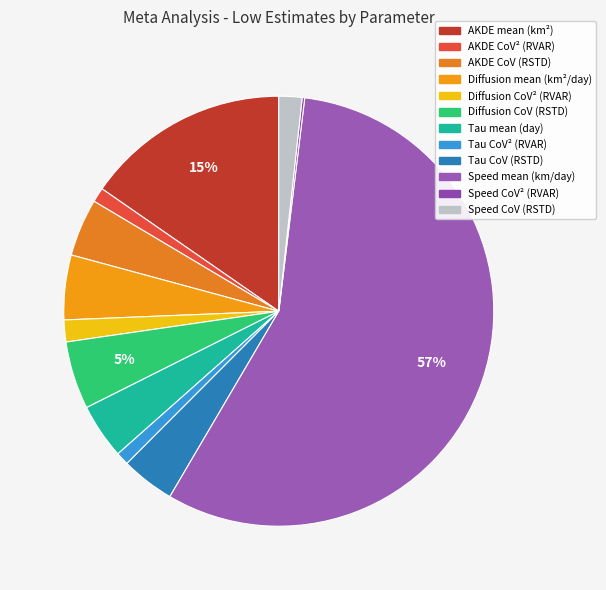

What percentage do Diffusion mean (km²/day) and AKDE CoV (RSTD) together represent?

9.2%